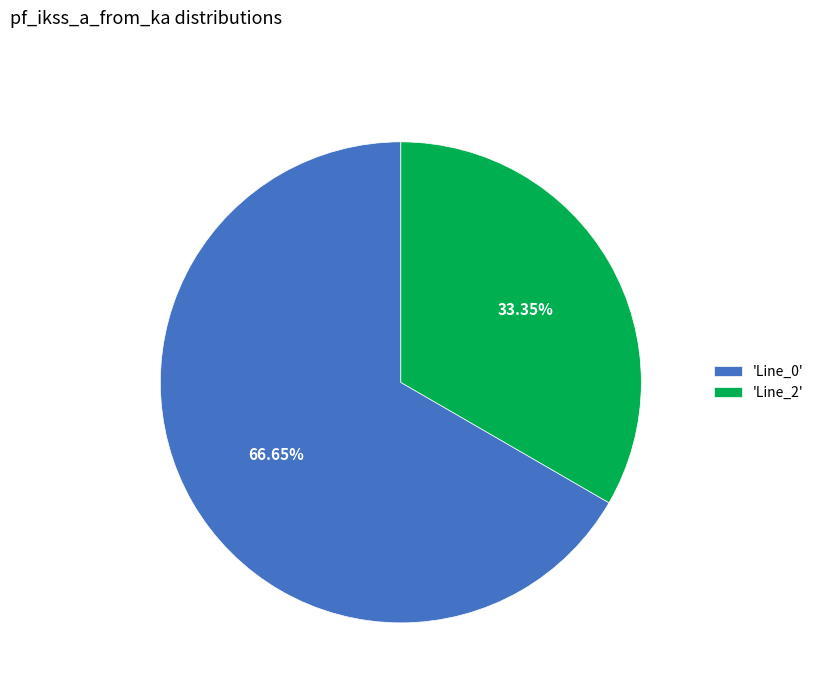

To the nearest percent, what is the difference between the largest and smallest slice percentages?

33%